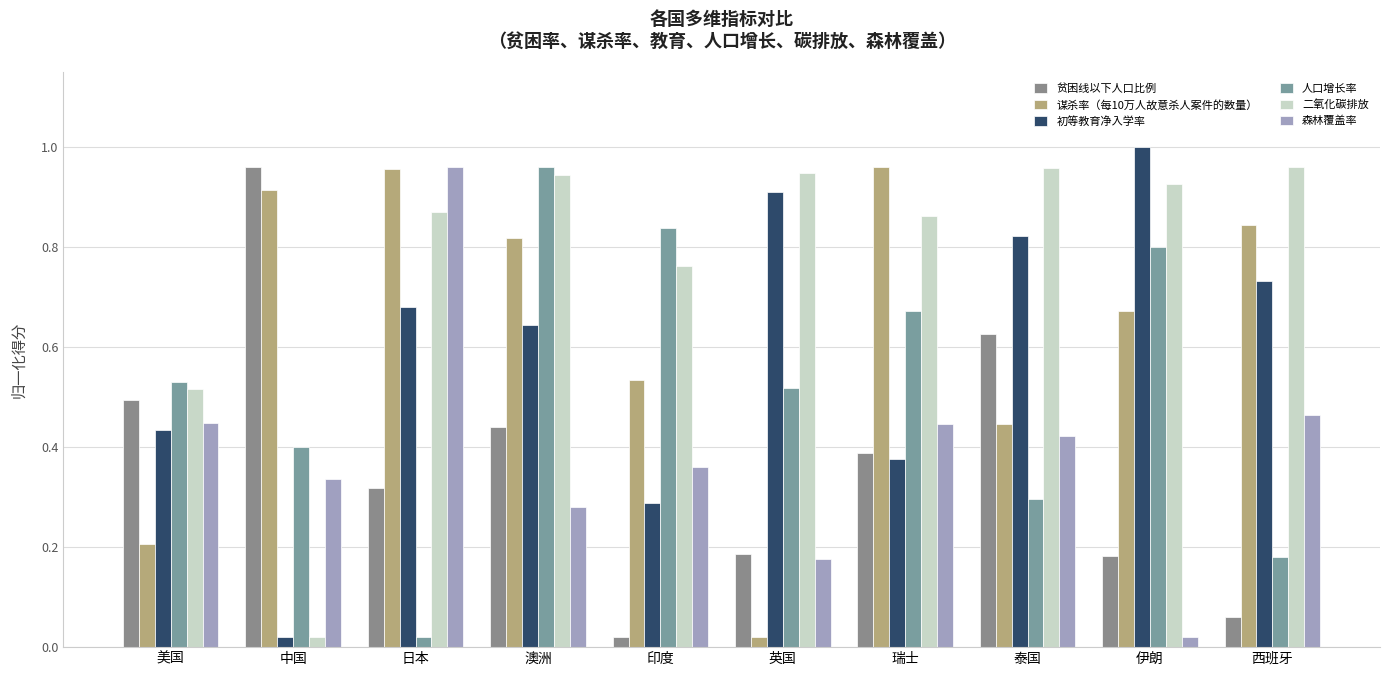

How many groups of bars are there?

10